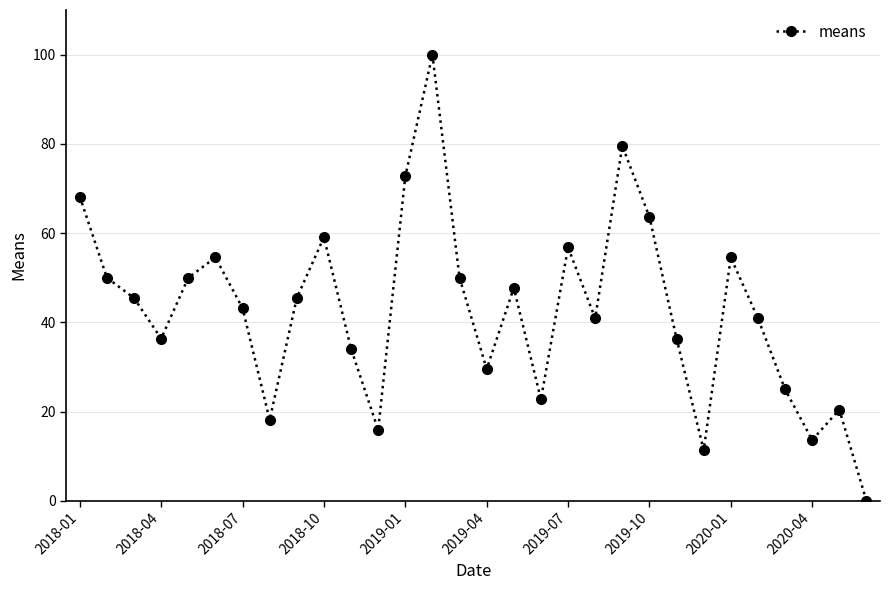

Is this an area chart (filled region under the line)?

No